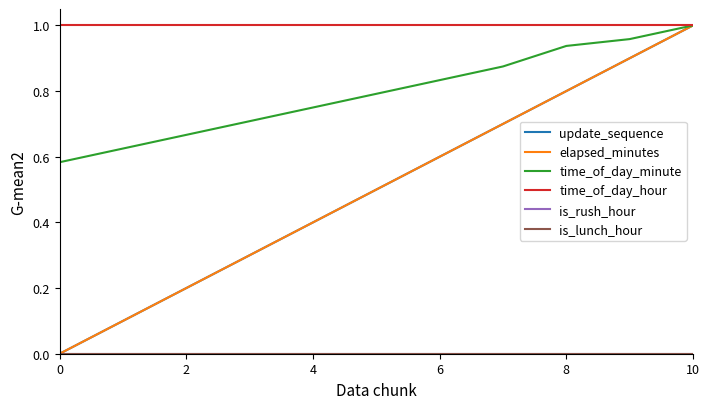

Does the chart display data point markers on the line(s)?

No